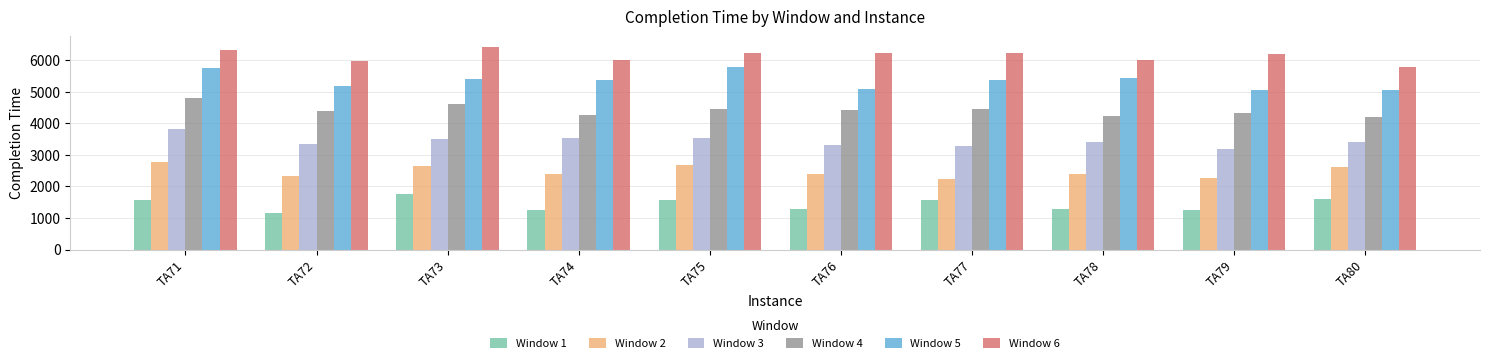

What is the sum of all Window 6 values?

61482